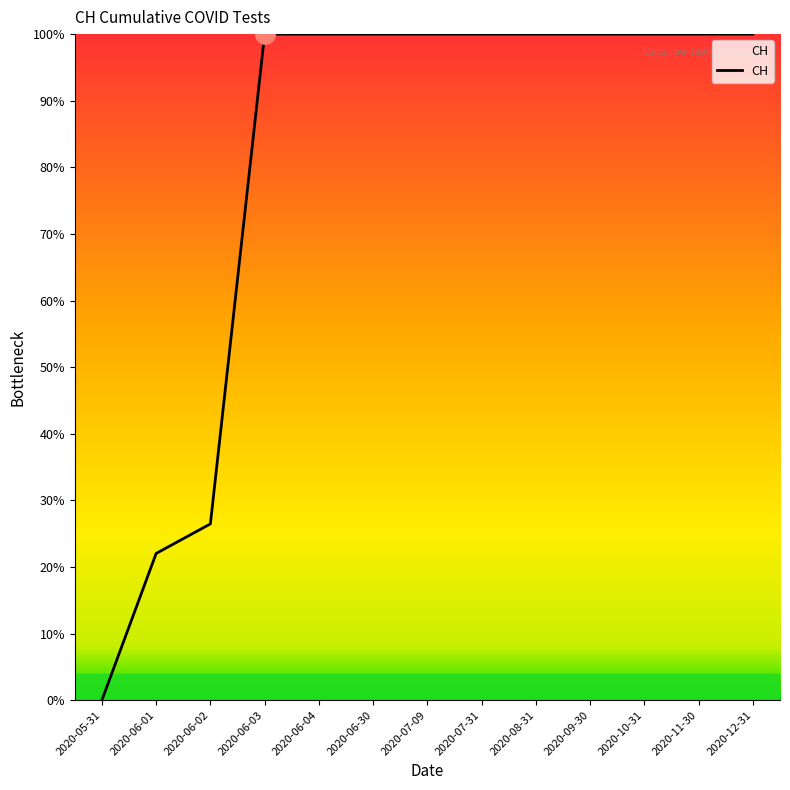

Is it true that the value at 2020-06-30 is 100.0?

True